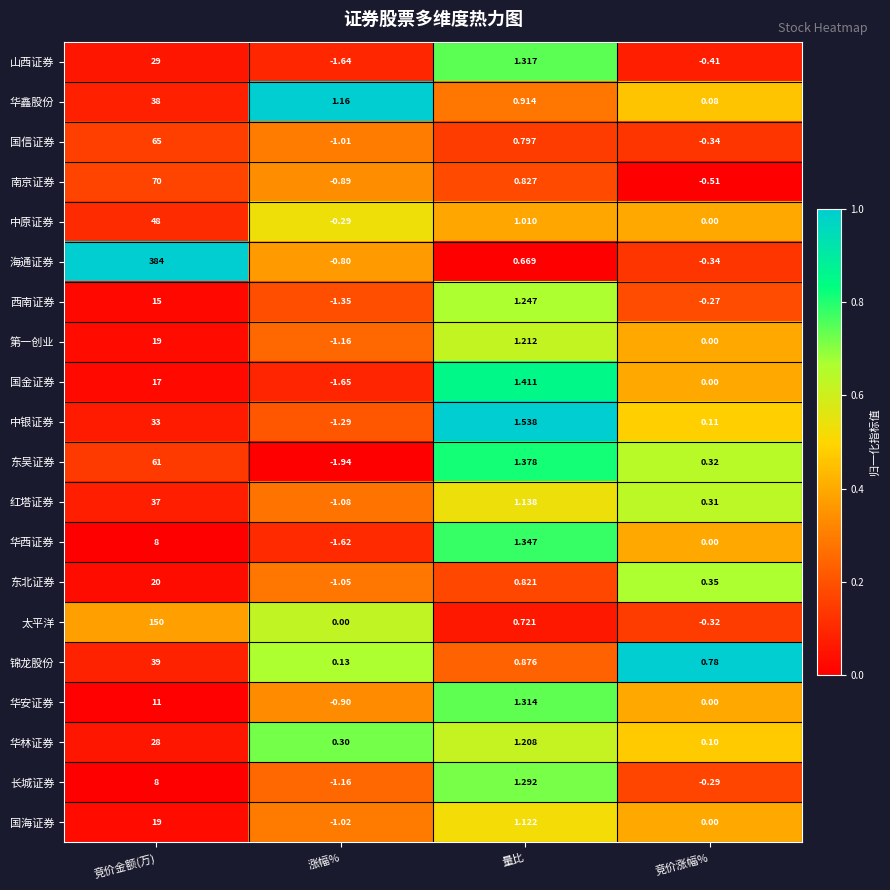

List the labels in order of 南京证券 value, smallest first.

涨幅%, 竞价涨幅%, 量比, 竞价金额(万)